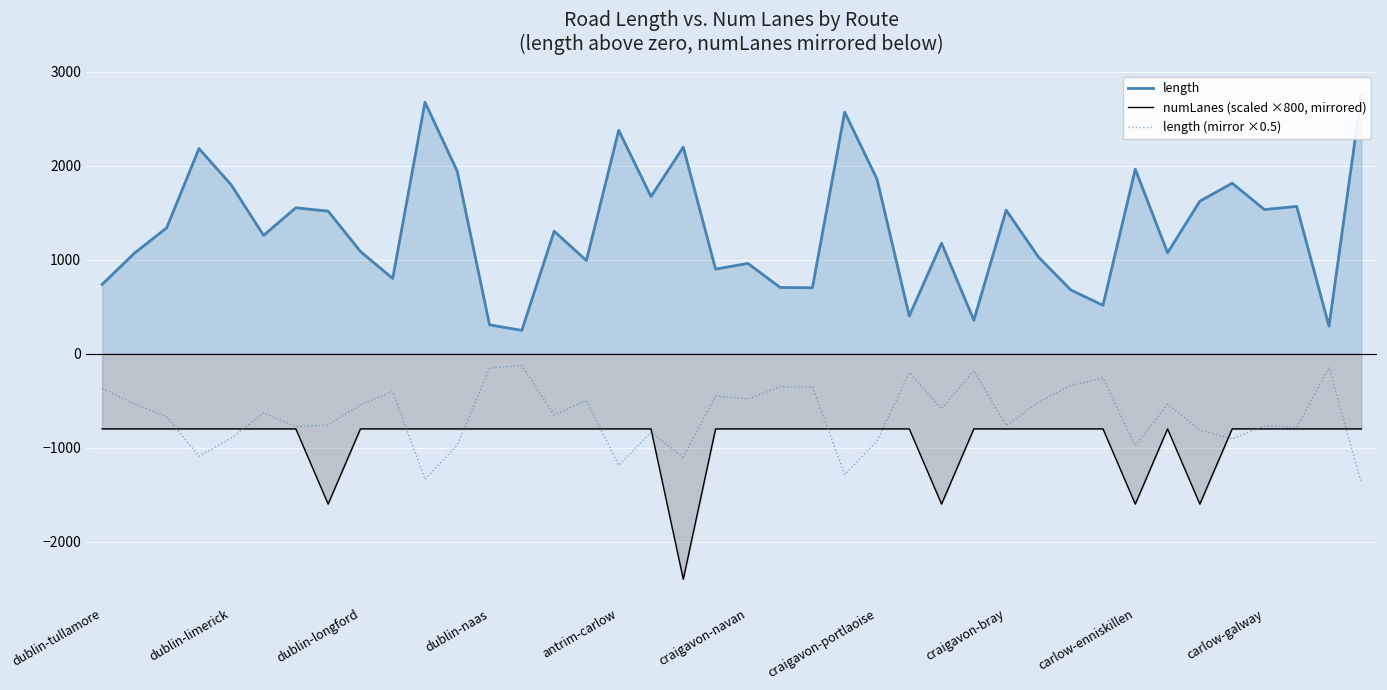

Is it true that numLanes (scaled ×800, mirrored) equals -1395.3 at antrim-carlow?

False